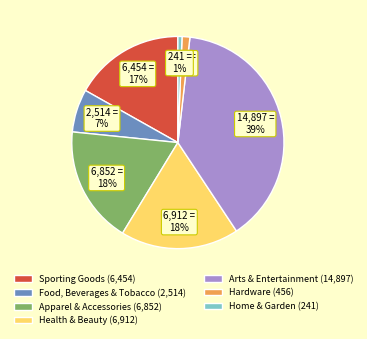

Does Sporting Goods represent more than half of the total?

No